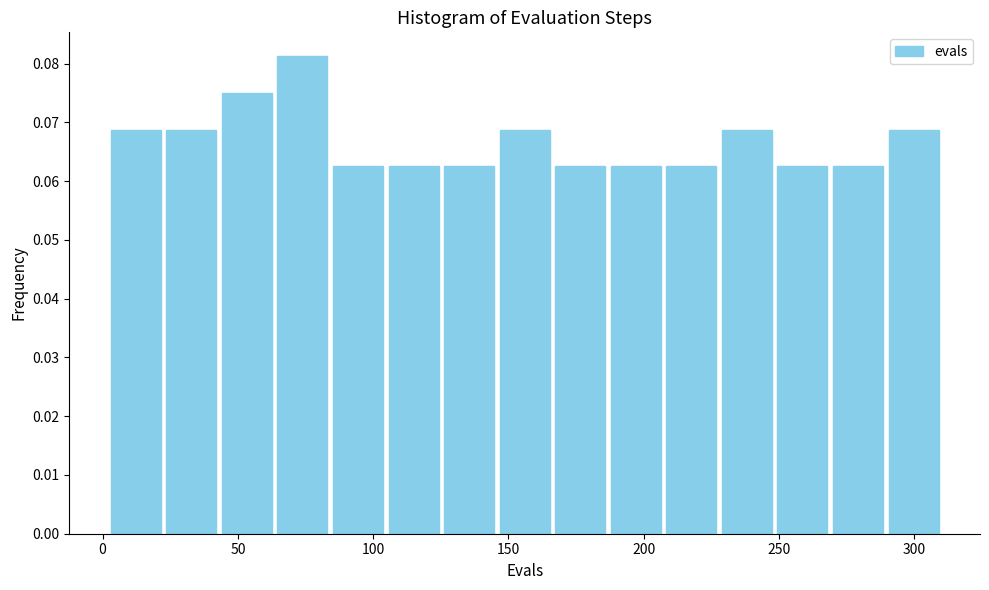

How tall is the bar that spans 185 to 205 on the x-axis? Neither the bar edges nor the heights are printed on the chart, so give them approximately, as read against the axes.

0.063